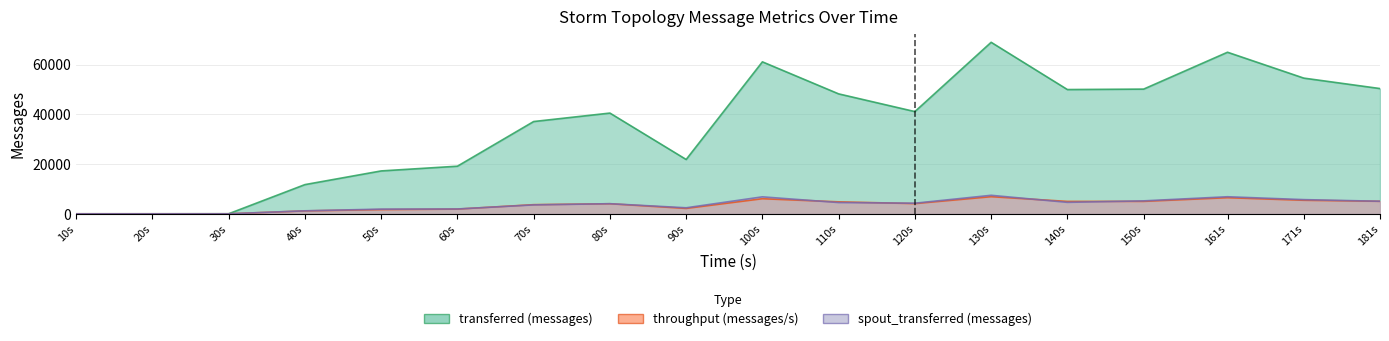

What is the total value across all series at 140s?

59545